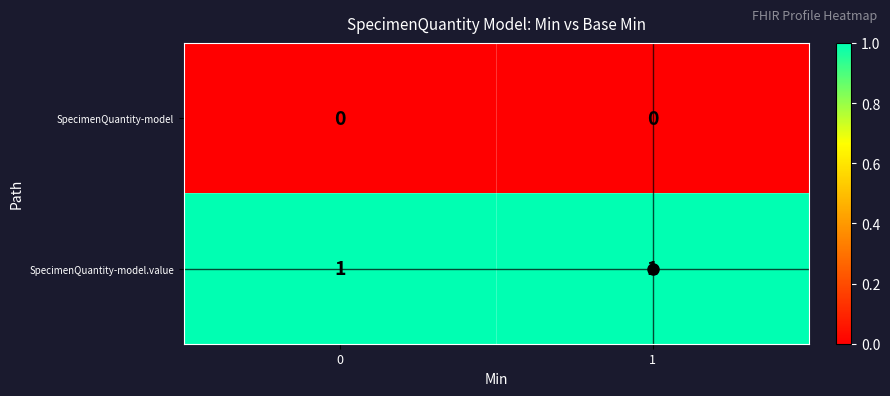

True or false: SpecimenQuantity-model.value has a value of 1 at 1.

True